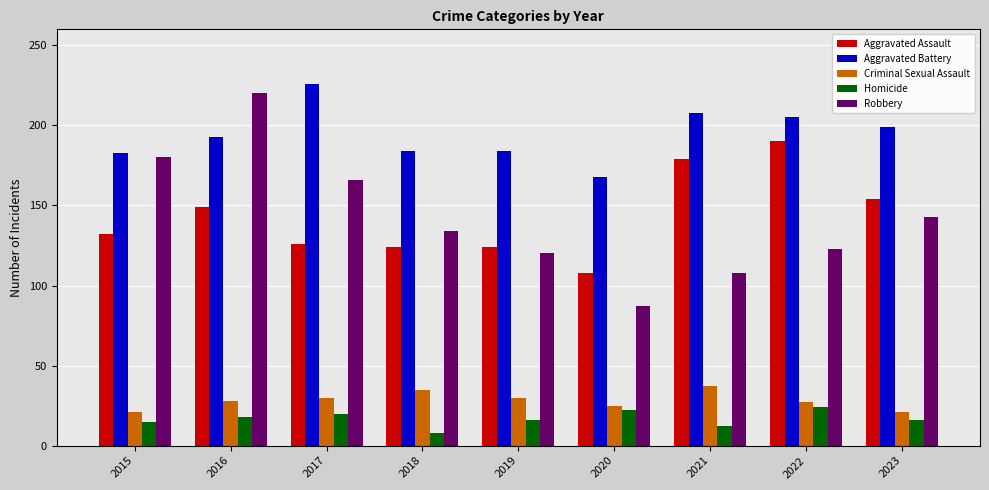

What is the average value of the Aggravated Assault series?

143